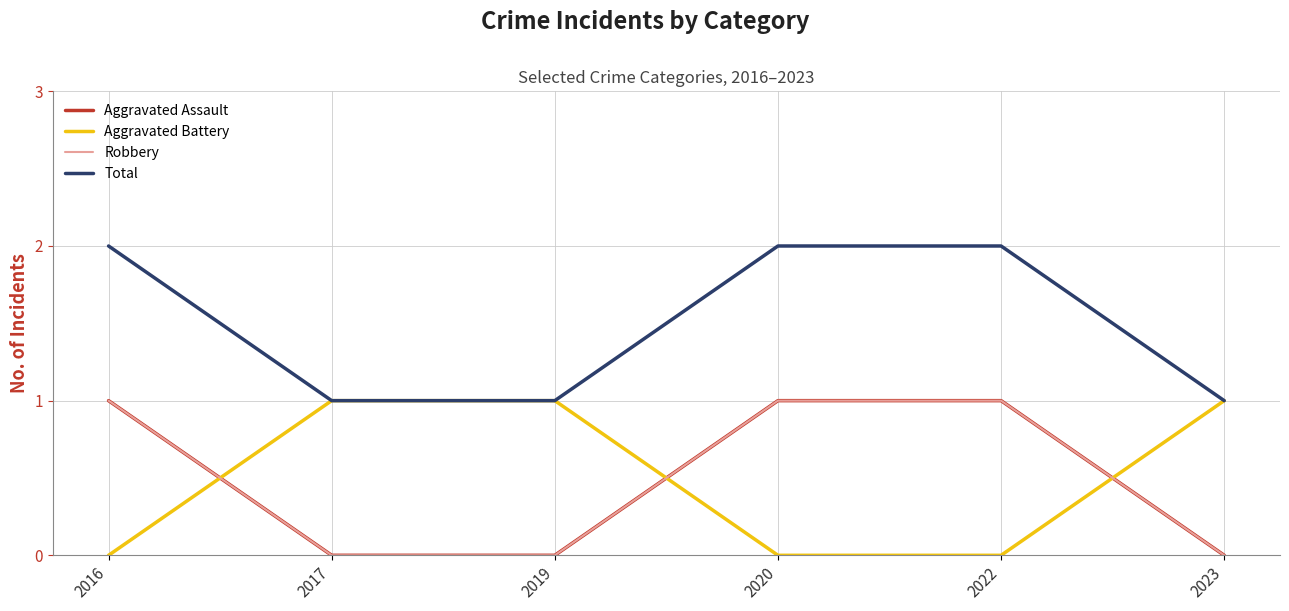

True or false: Total has a value of 1 at 2019.

True